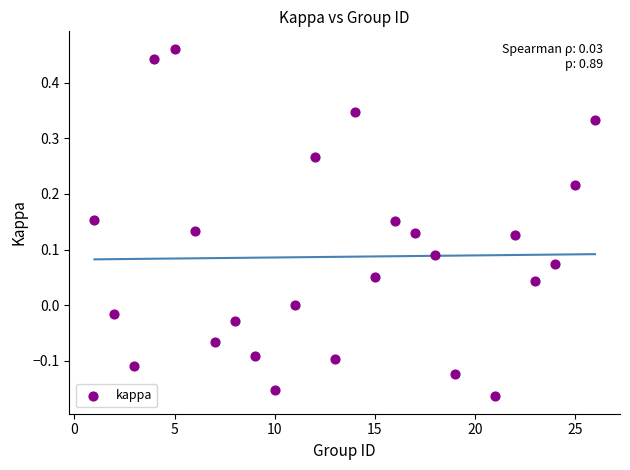

What is the range of Y values (max minus min)?

0.6